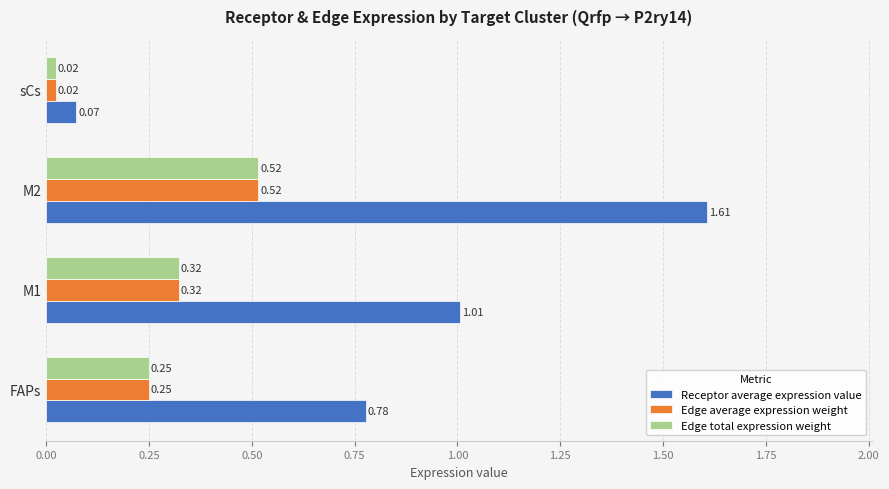

Which label corresponds to the largest value in the chart?

M2